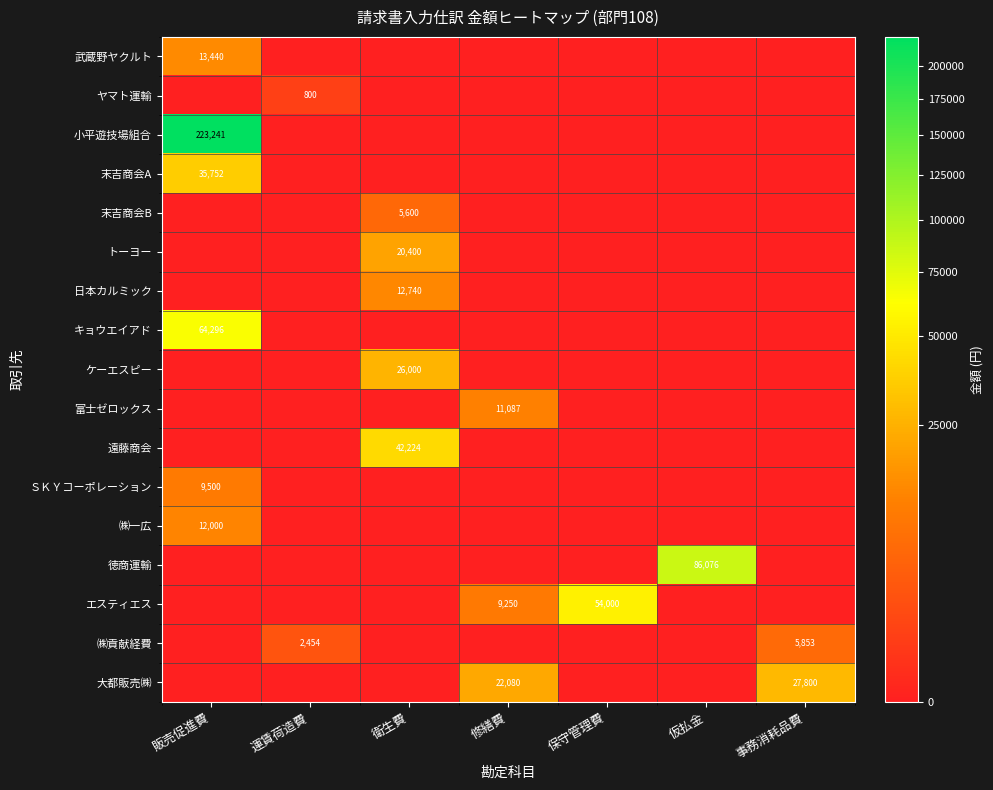

What is the total value across all series at 事務消耗品費?

33653